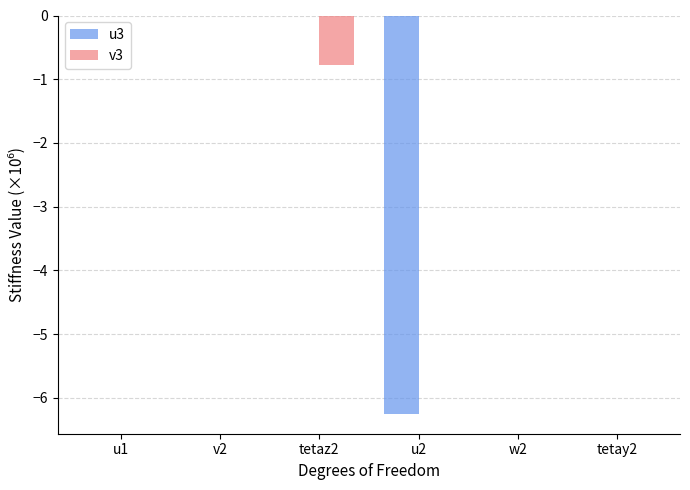

Which series has the largest range (max minus min)?

u3